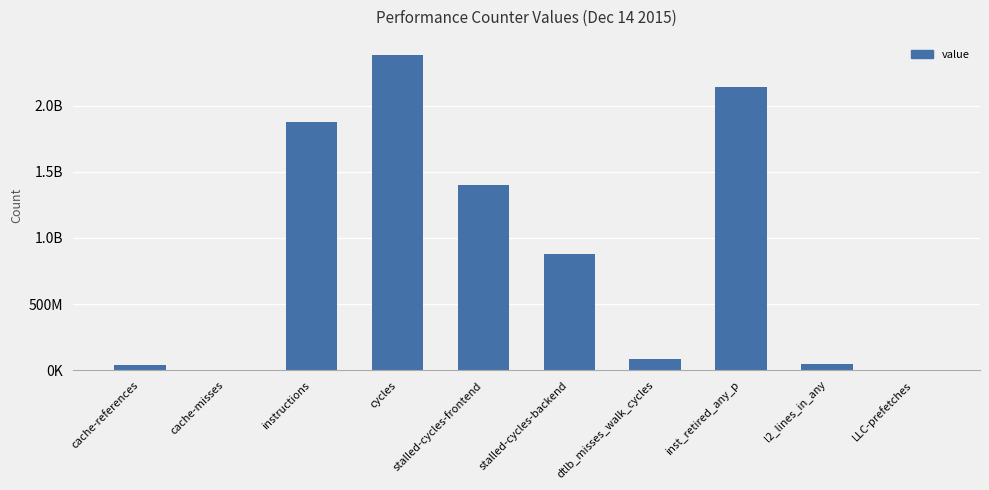

Between inst_retired_any_p and instructions, which is larger?

inst_retired_any_p